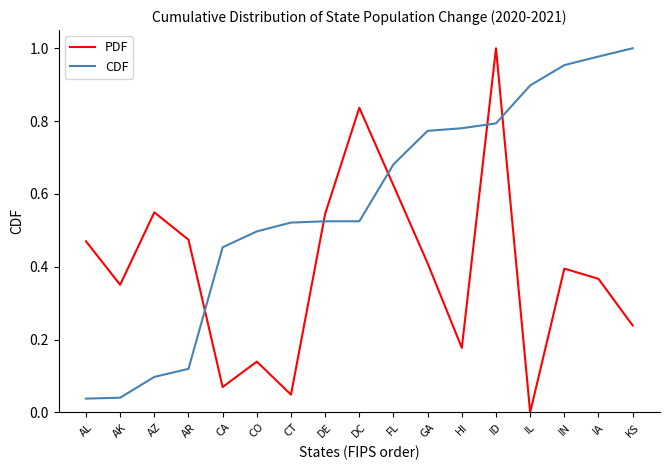

Is the value of PDF at HI greater than the value of CDF at DE?

No